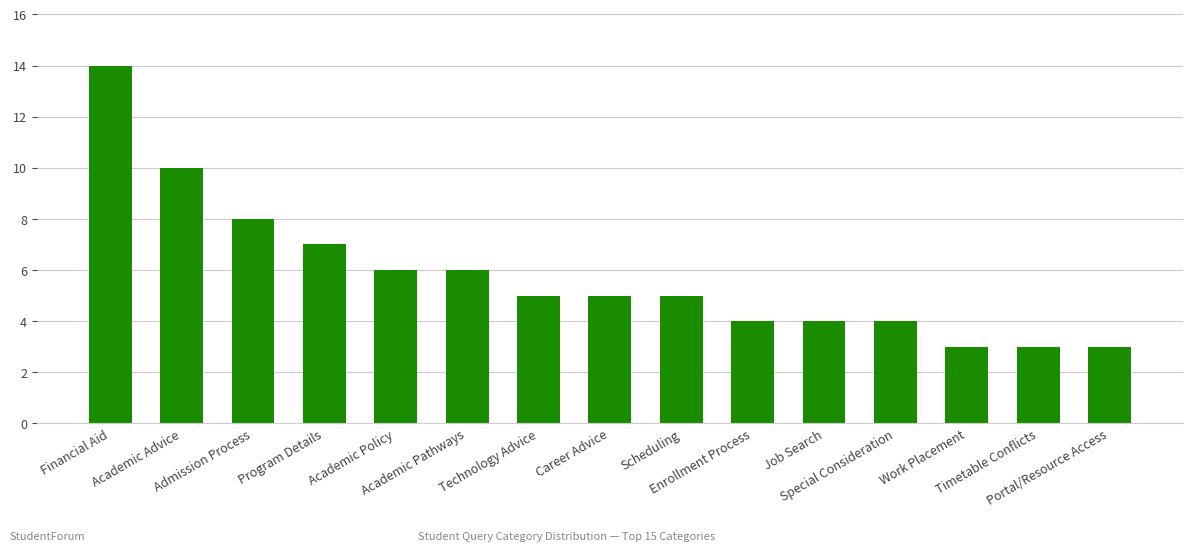

Reading left to right, what are all the values shown in this chart?

Financial Aid=14	Academic Advice=10	Admission Process=8	Program Details=7	Academic Policy=6	Academic Pathways=6	Technology Advice=5	Career Advice=5	Scheduling=5	Enrollment Process=4	Job Search=4	Special Consideration=4	Work Placement=3	Timetable Conflicts=3	Portal/Resource Access=3